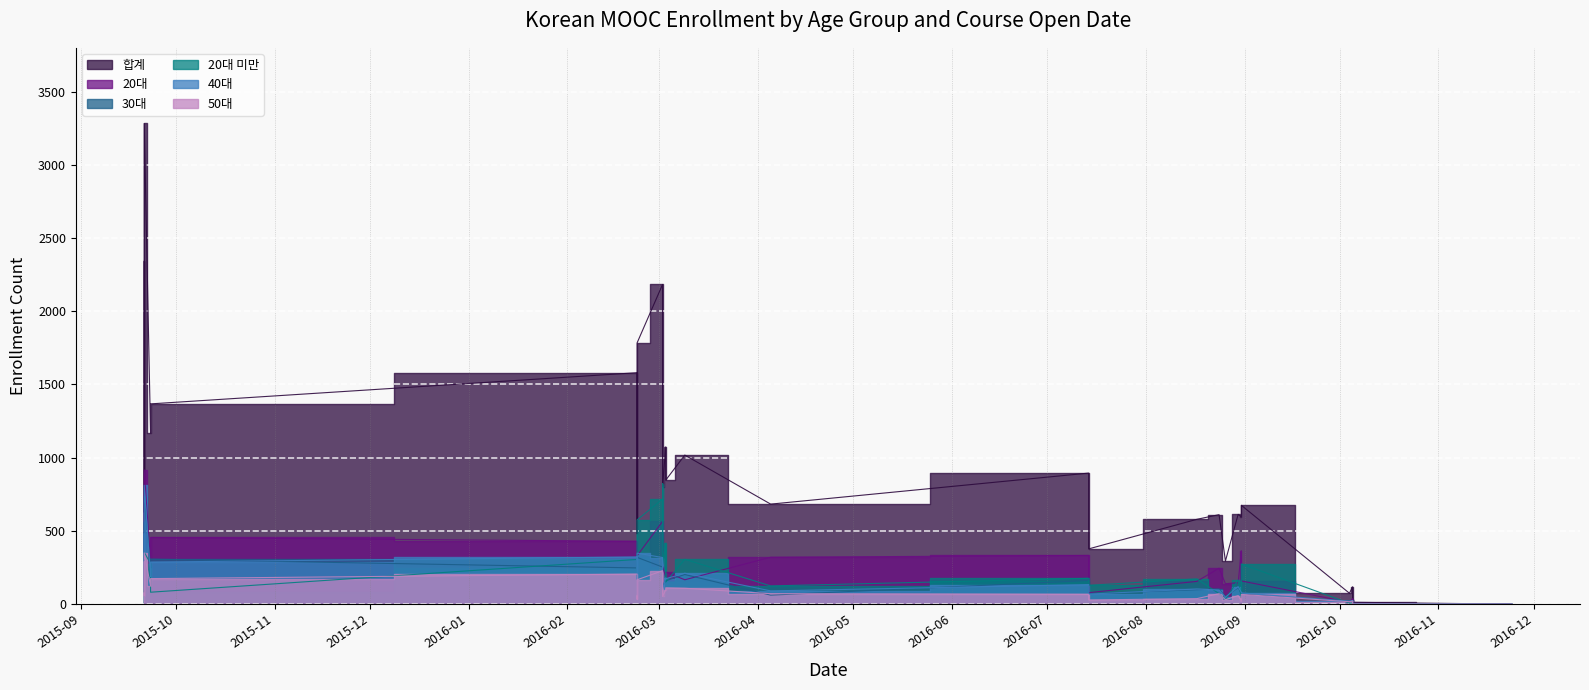

The value of 40대 at 2016-08-30 is 118. True or false?

True